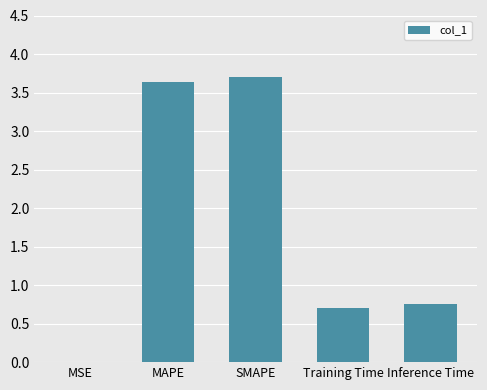

Which has a higher value, SMAPE or MAPE?

SMAPE